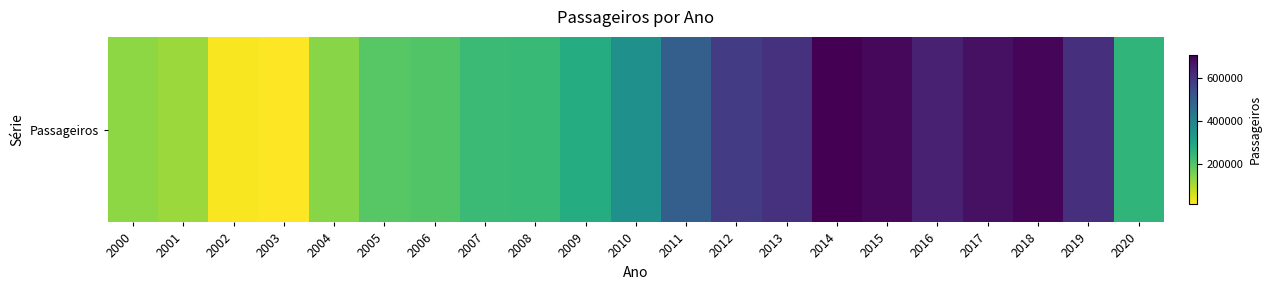

What is the change in value from 2006 to 2017?

+473735